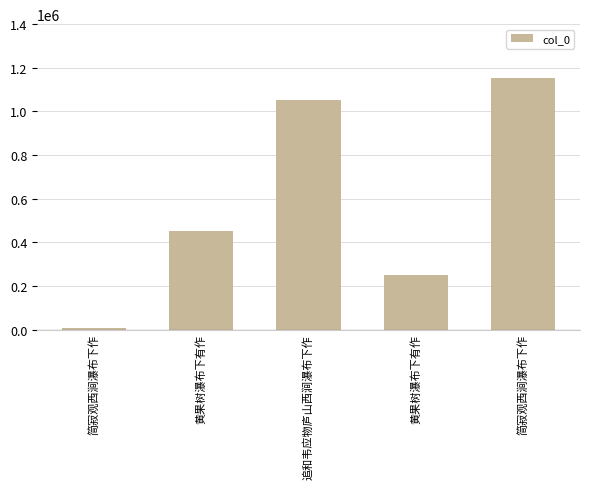

Approximately how many times larger is the value at 黄果树瀑布下有作 compared to 简寂观西涧瀑布下作?

75.3